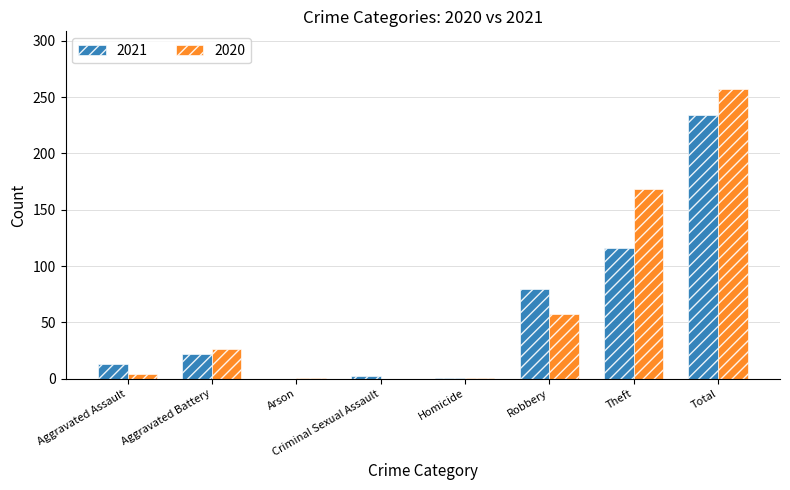

What is the highest value of the 2020 series?

257